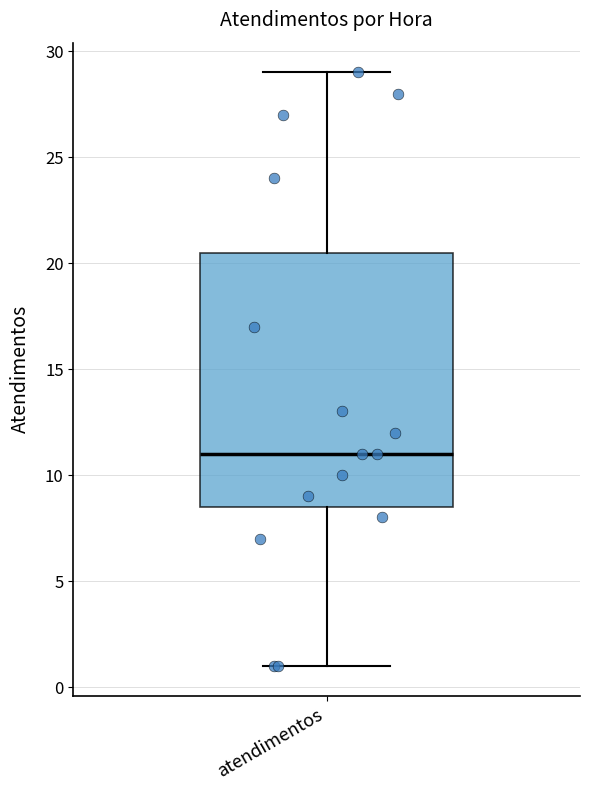

Where does the upper whisker of the box for atendimentos end on the y-axis? The values are not printed on the chart, so give them approximately, as read against the axis.

29.0